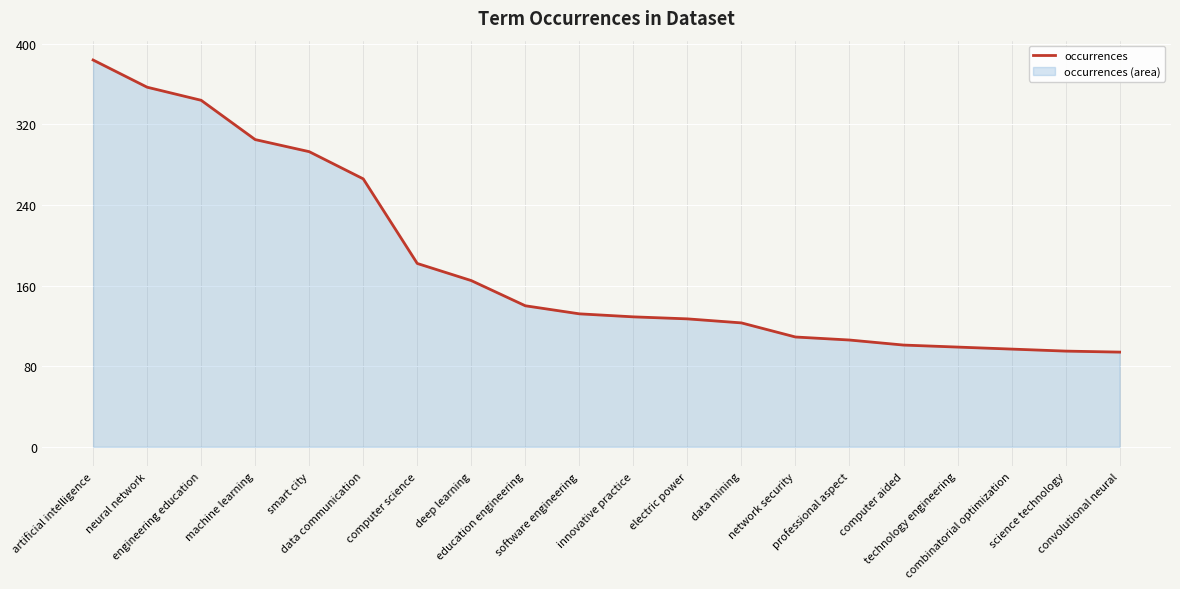

What is the difference between the maximum and minimum values?

290